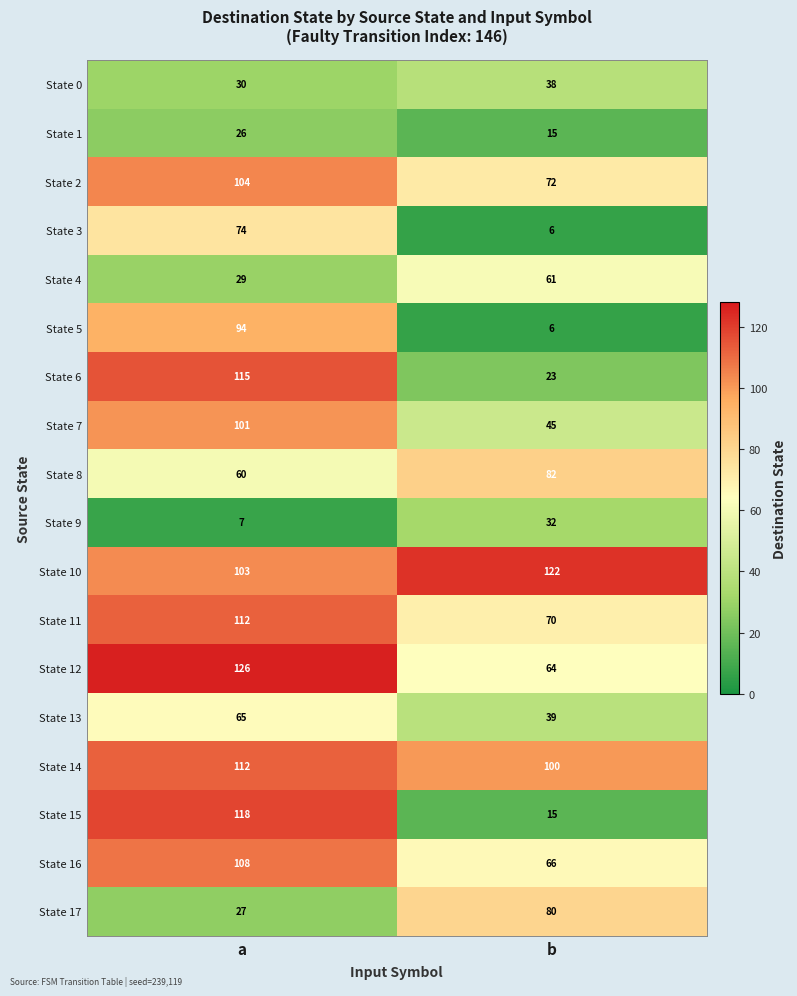

At which label is State 8 closest to 71?

a